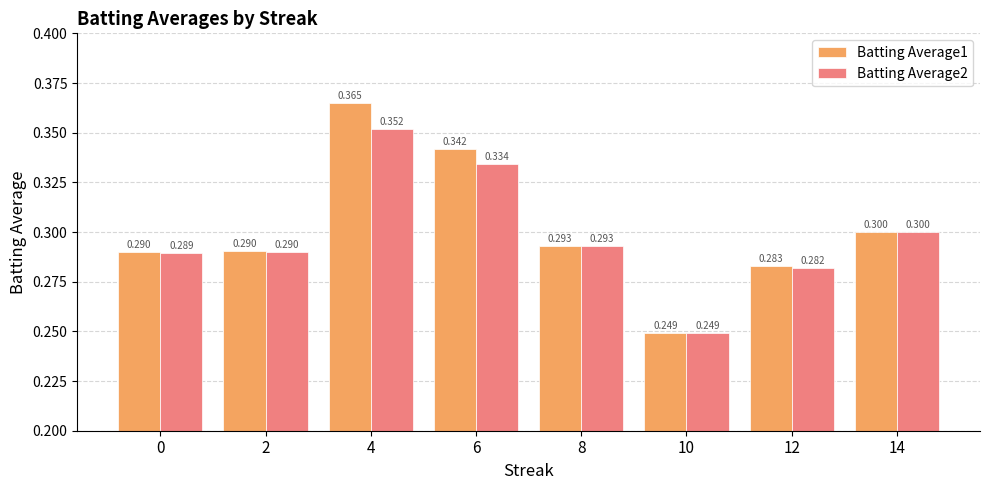

What is the difference between the second highest and minimum values in the Batting Average1 series?

0.1